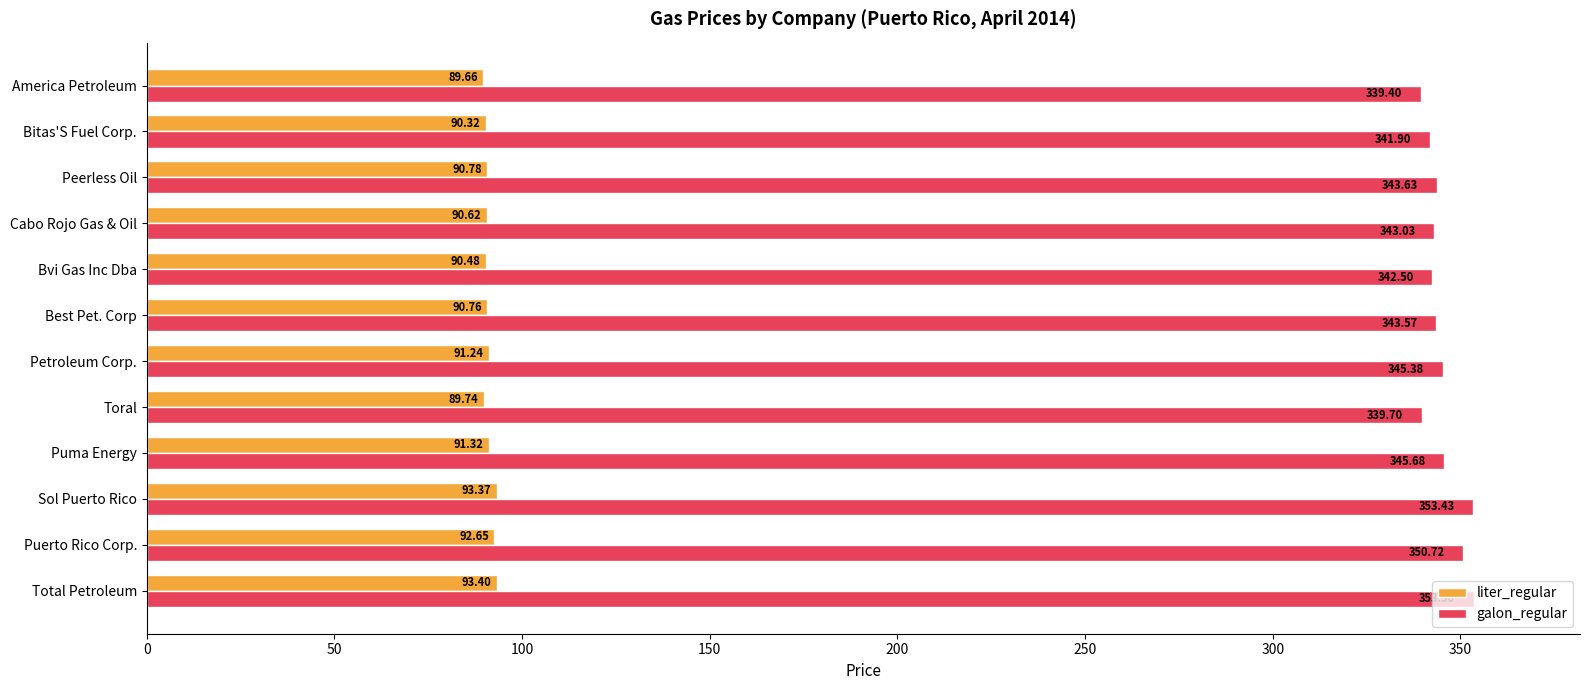

What is the greatest value displayed?

353.6